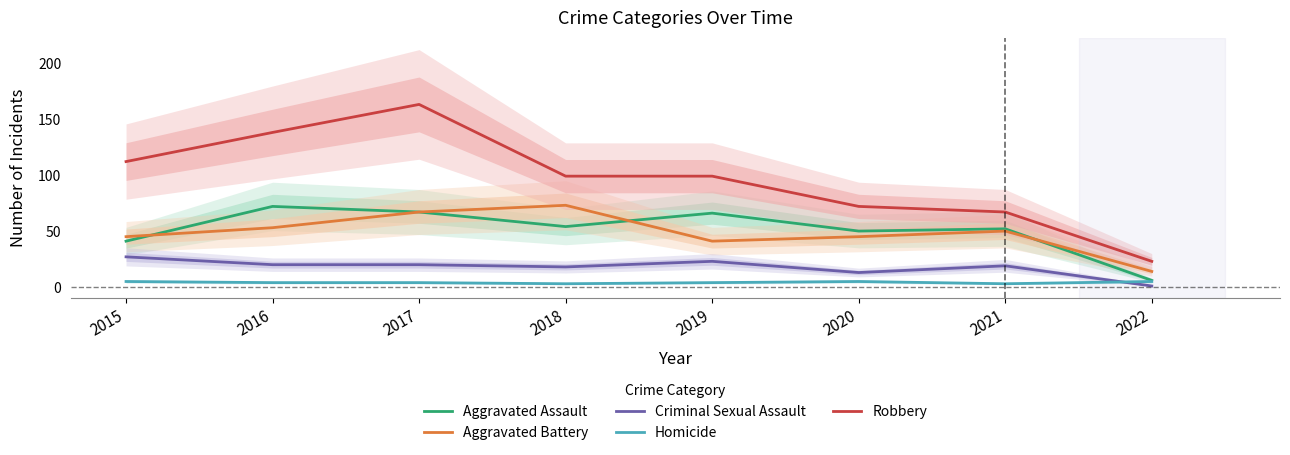

What is the difference between the Homicide values at 2019 and 2015?

1